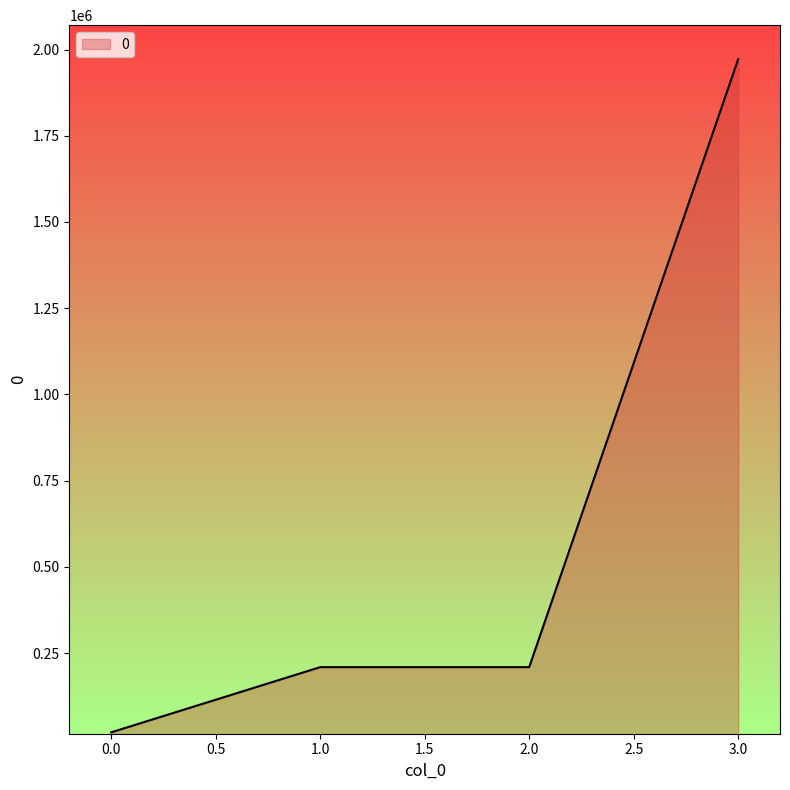

What is the change in value from 2.0 to 3.0?

+1762920.0